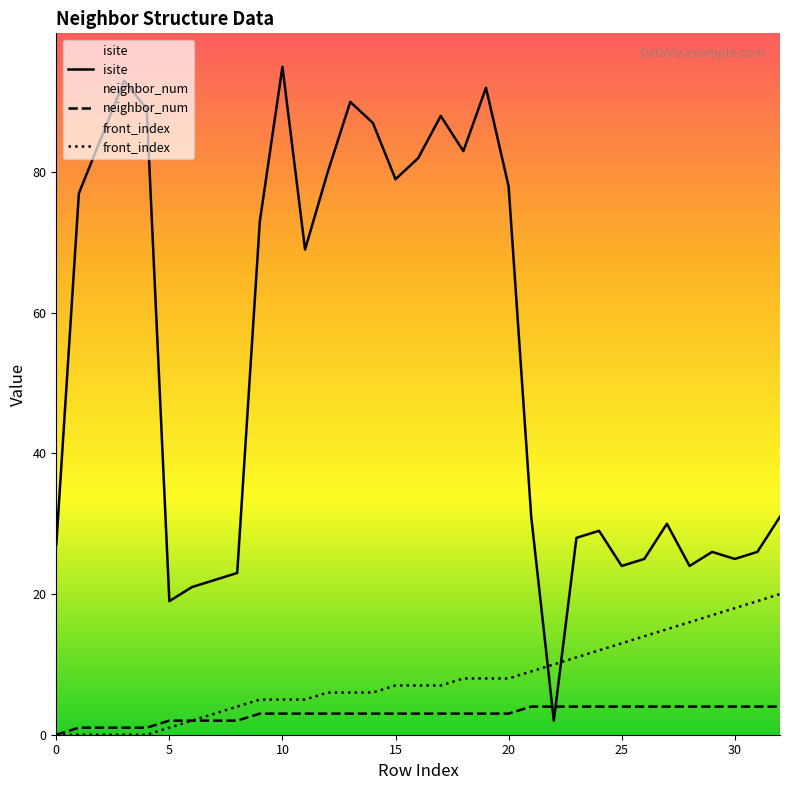

Between which two adjacent categories do isite and neighbor_num first intersect?

21 and 22